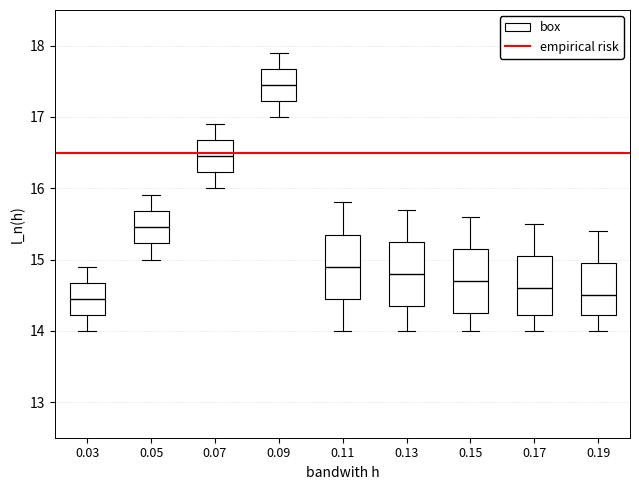

Which box has the highest median line?

0.09